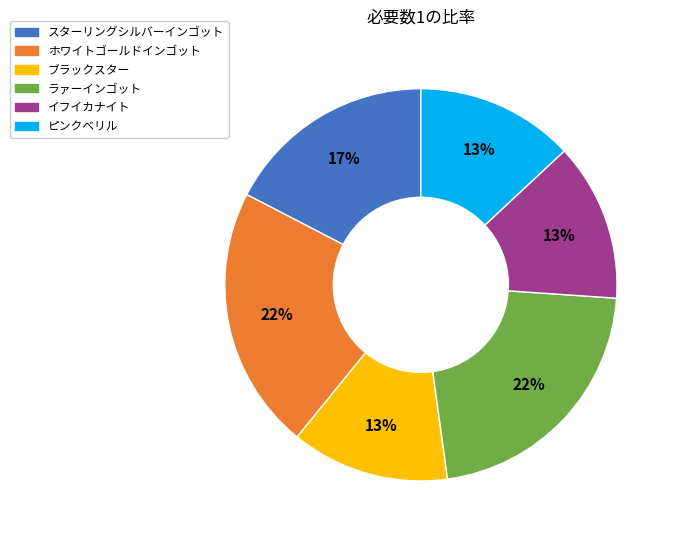

Count the number of slices in the pie.

6